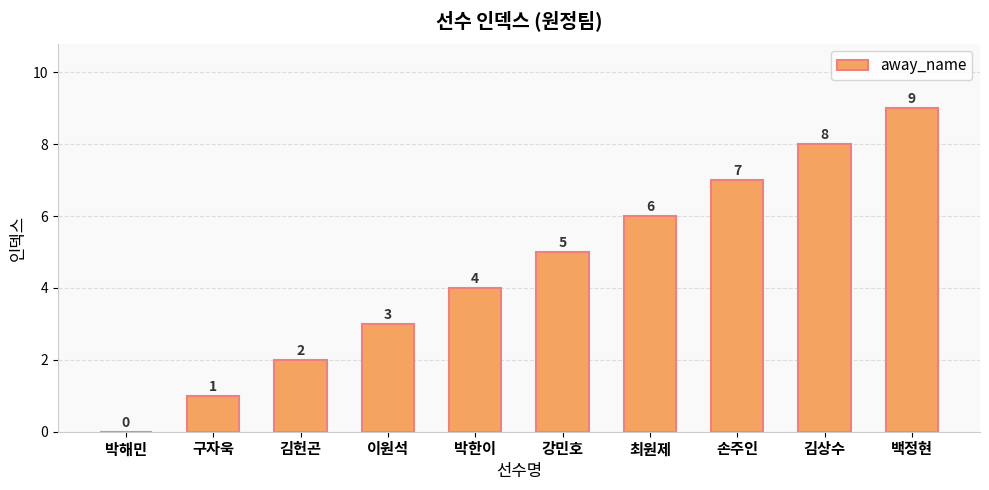

Does the chart contain stacked bars?

No